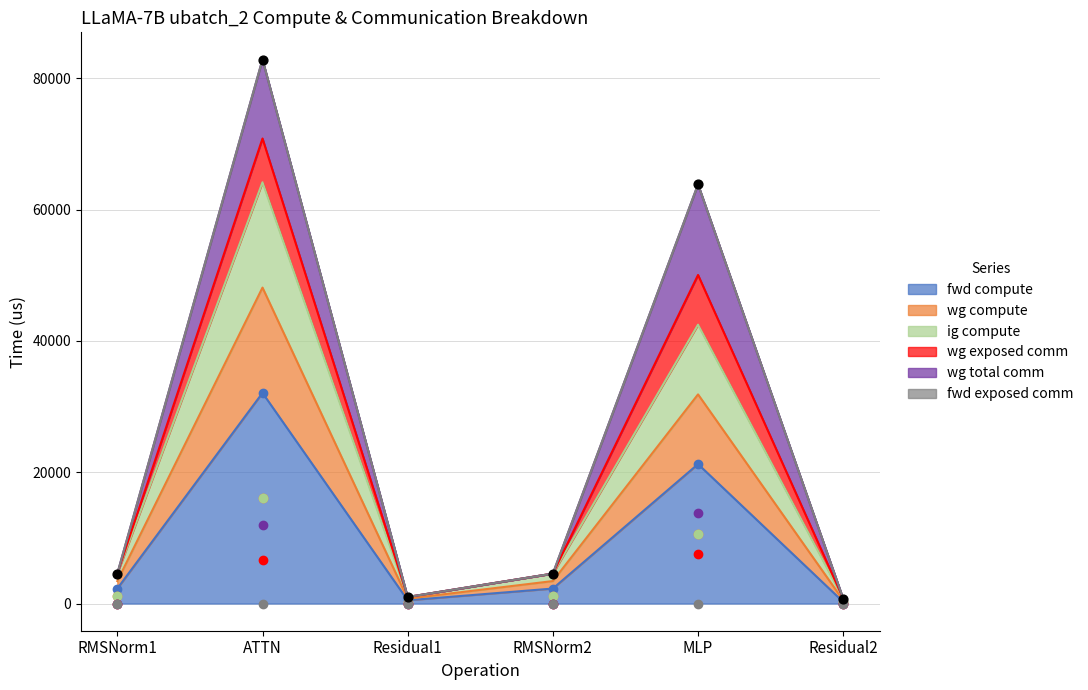

Which series contains the highest Y value?

fwd compute